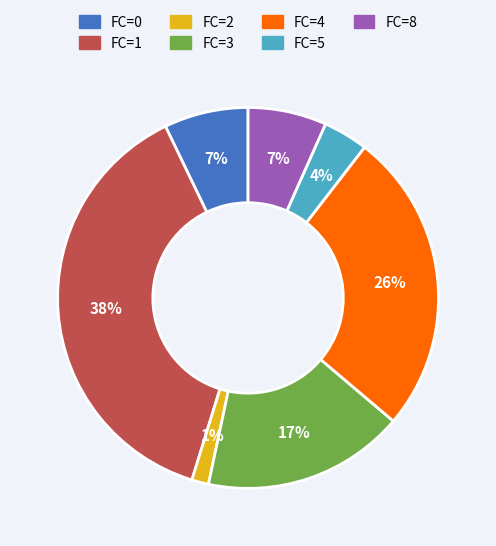

Is there any slice that represents more than half of the pie?

No